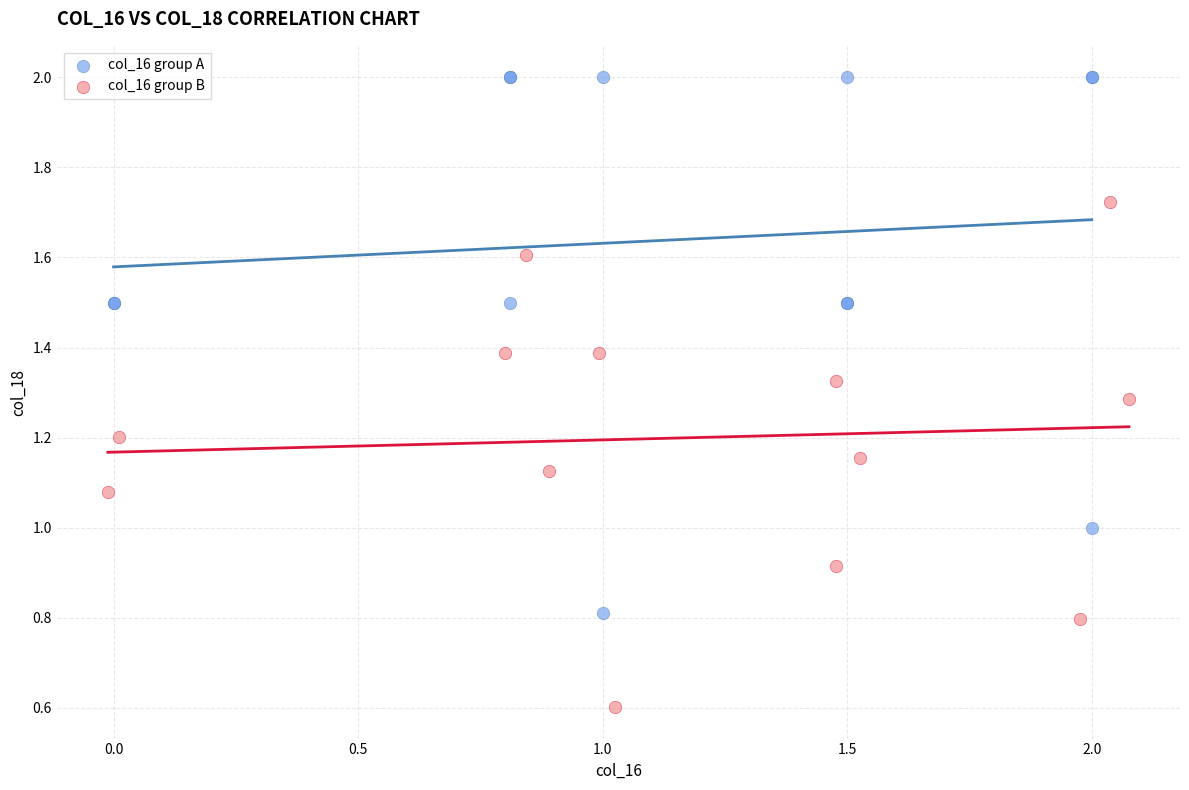

Which series reaches the minimum Y coordinate?

col_16 group B